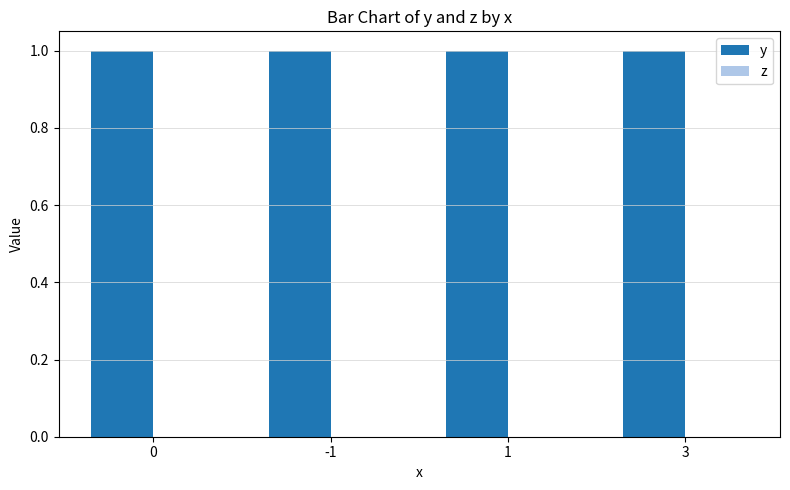

The value of y at 3 is 1. True or false?

True